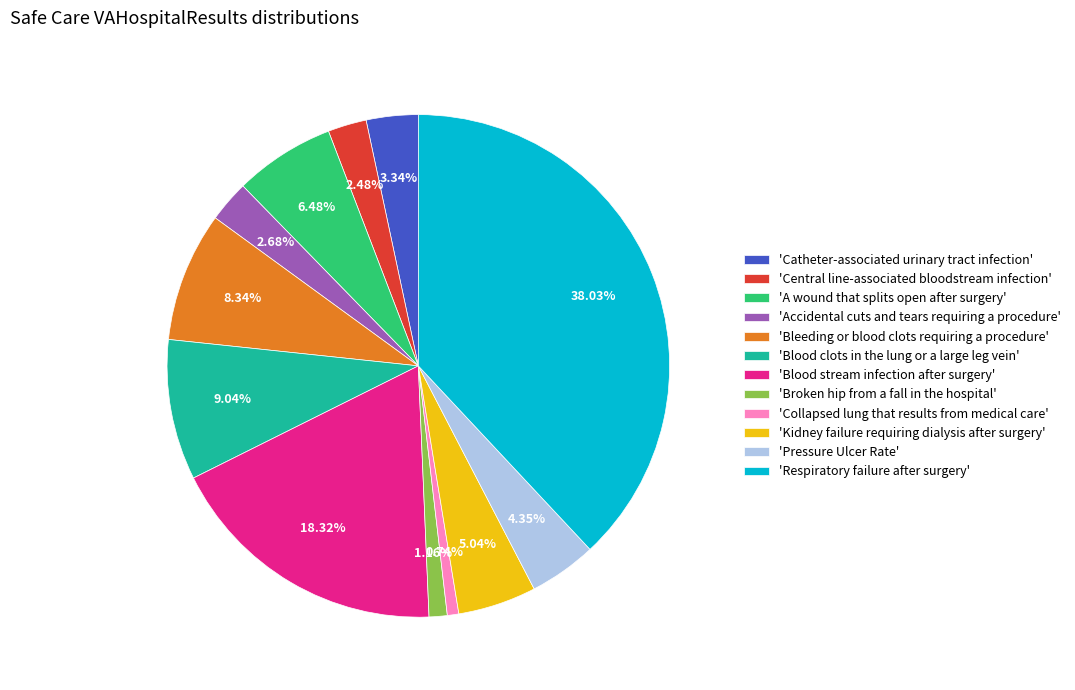

Count the number of slices in the pie.

12